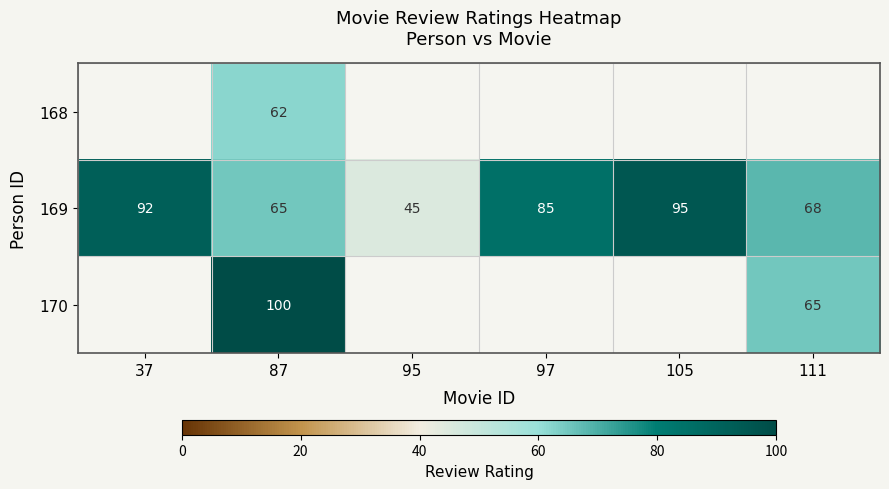

True or false: 169 has a value of 35 at 105.

False